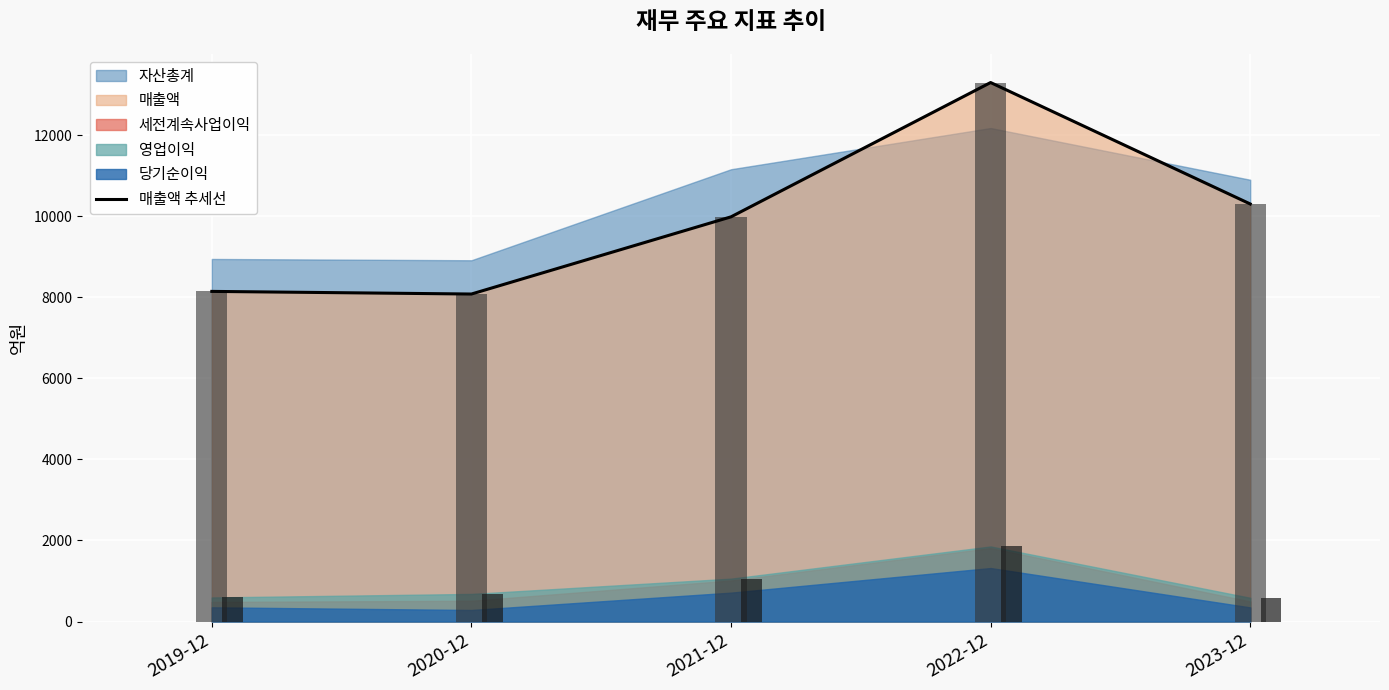

The value at 2022-12 is 20122. True or false?

False